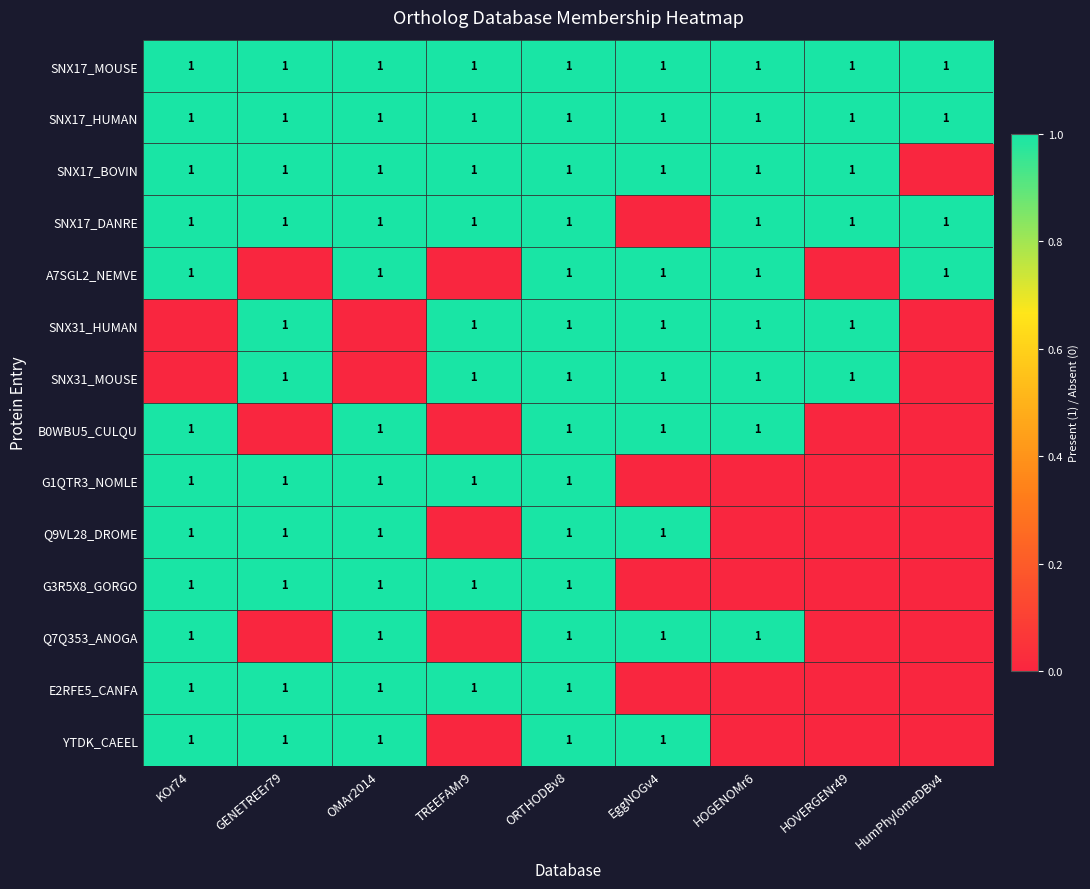

True or false: SNX17_BOVIN has a value of 0 at TREEFAMr9.

False